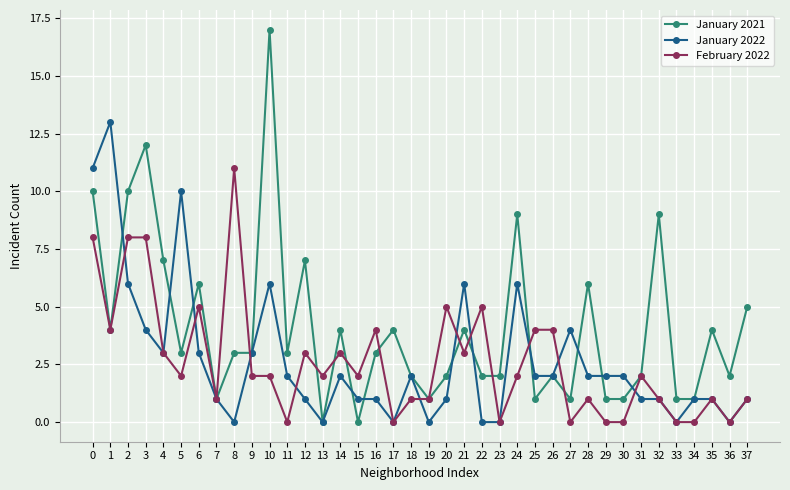

How many categories are shown in the chart?

38